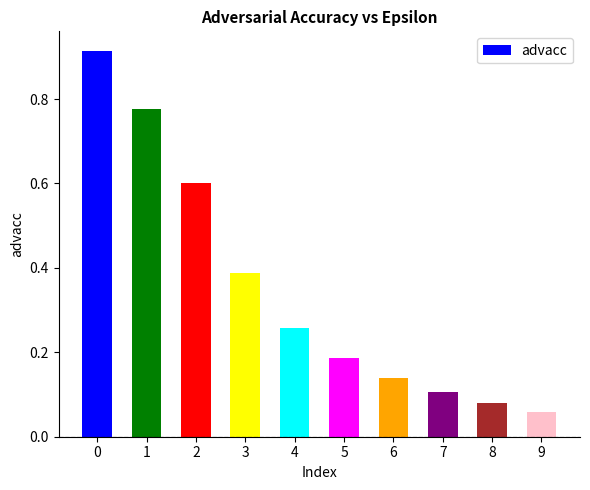

What is the difference between the values at 2 and 7?

0.5